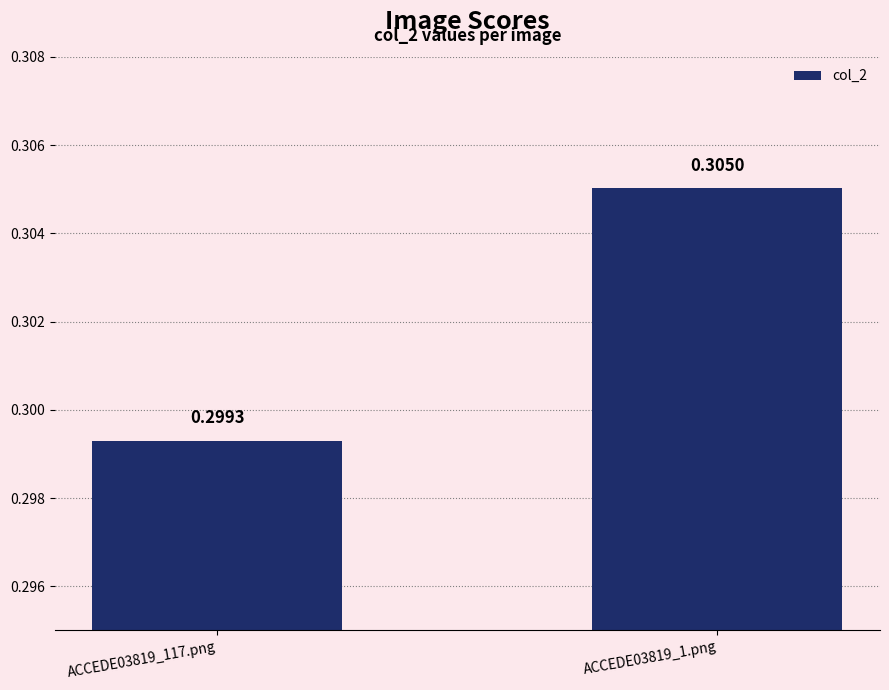

What is the sum of the values at ACCEDE03819_117.png and ACCEDE03819_1.png?

0.6